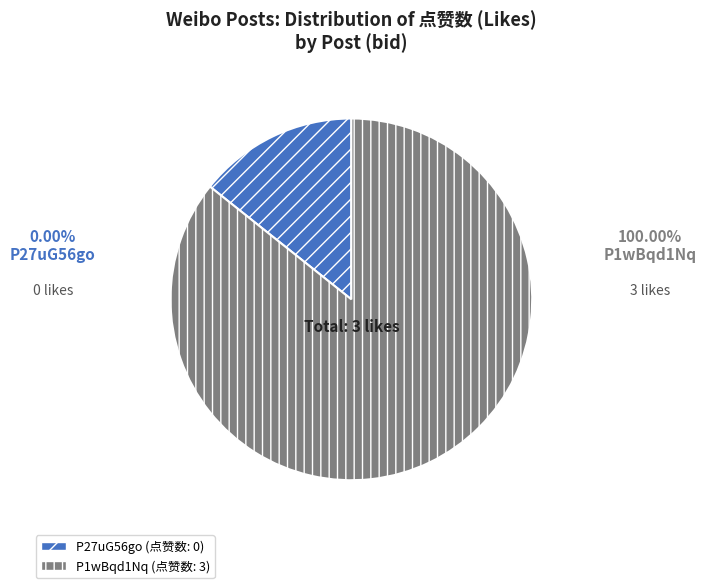

Between P1wBqd1Nq (点赞数: 3) and P27uG56go (点赞数: 0), which is larger?

P1wBqd1Nq (点赞数: 3)